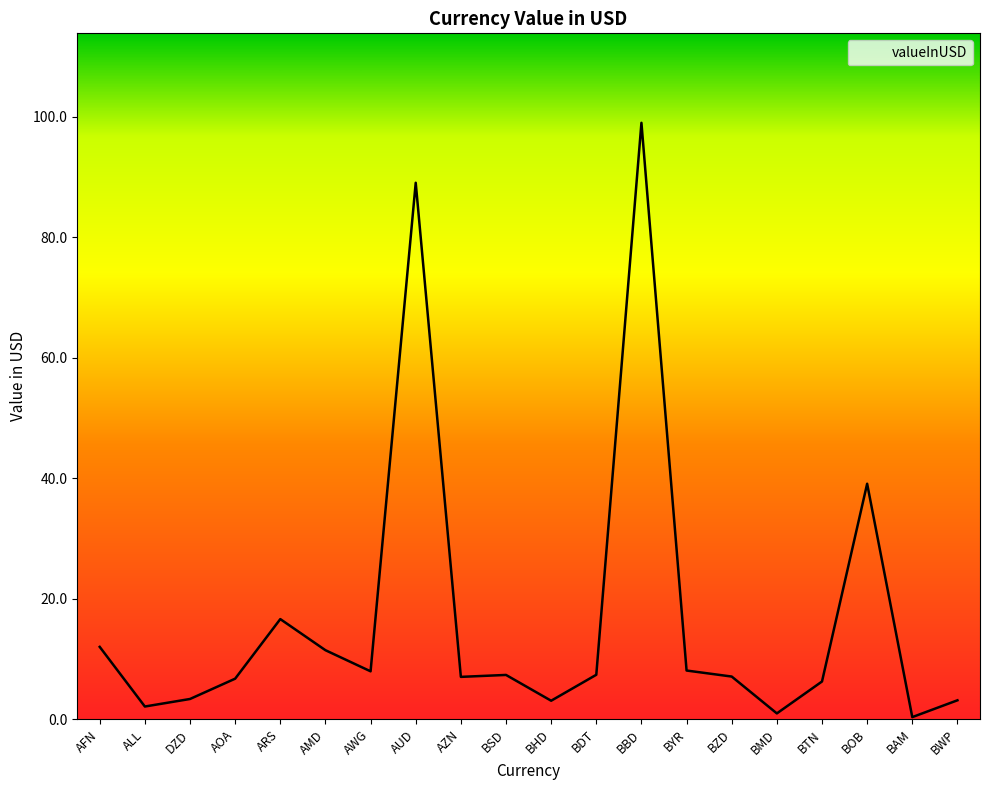

What position from the left is AWG?

7